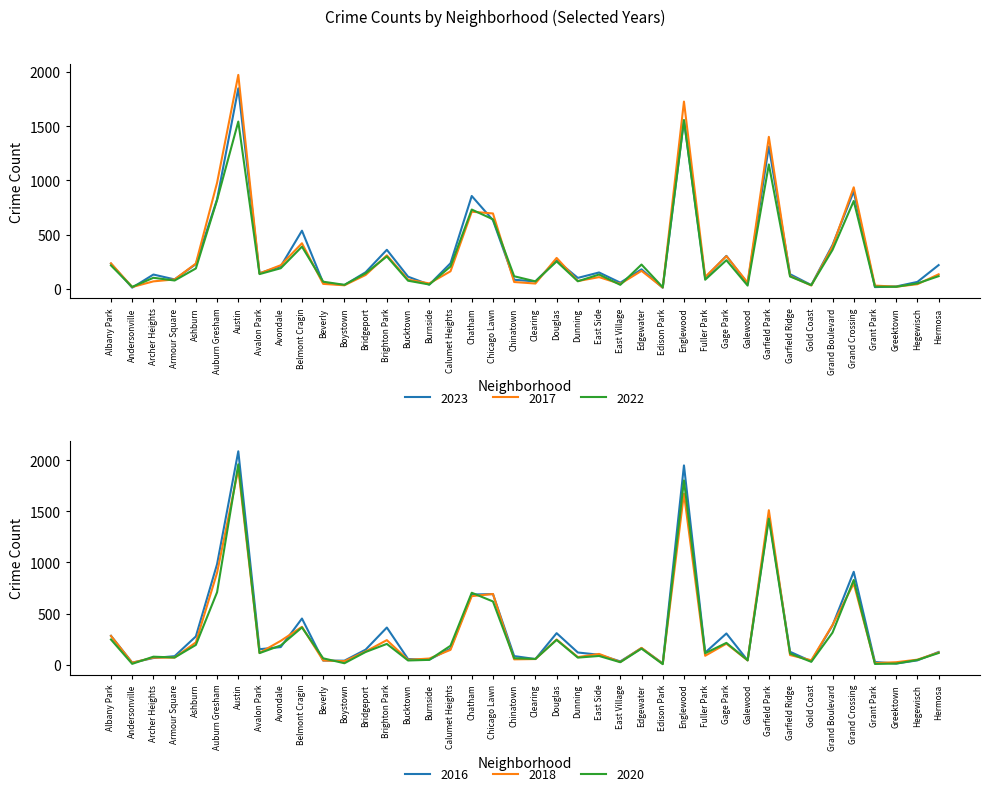

What is the difference between the maximum and minimum values in the 2022 series?

1541